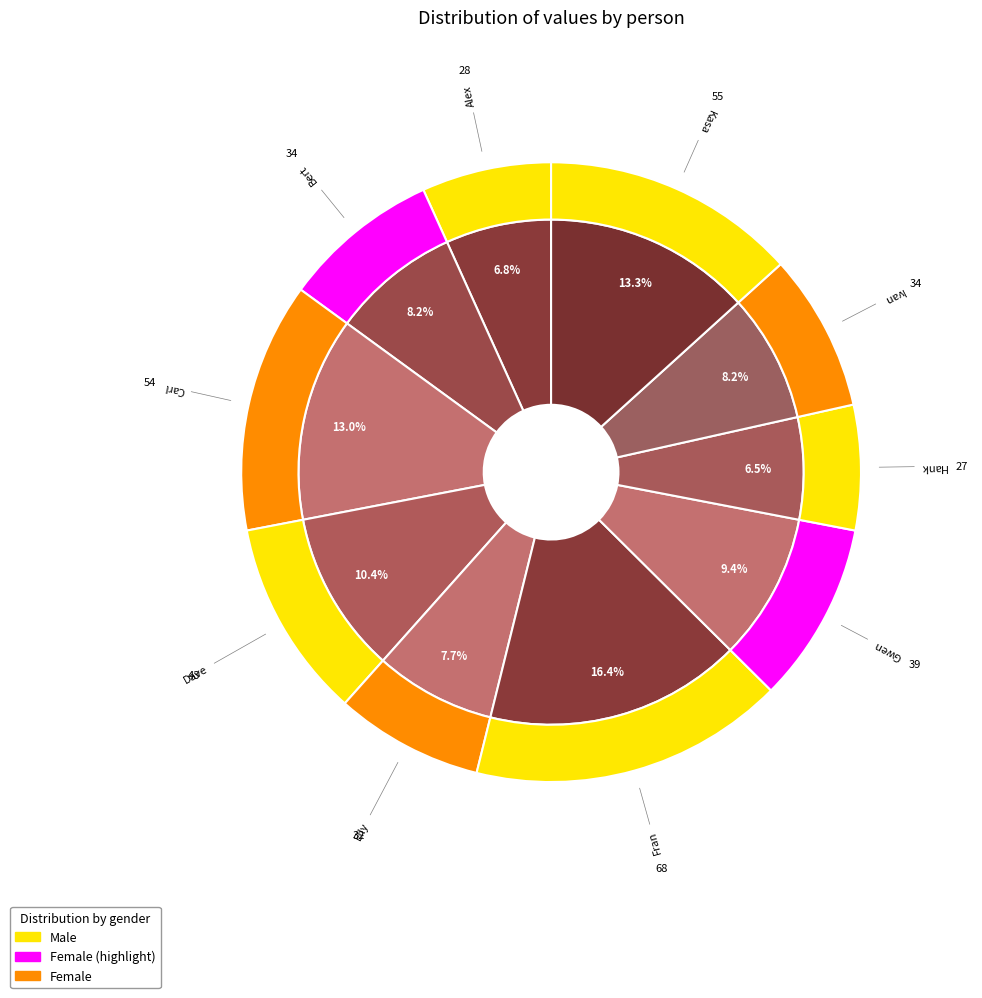

Does any single category account for the majority?

No